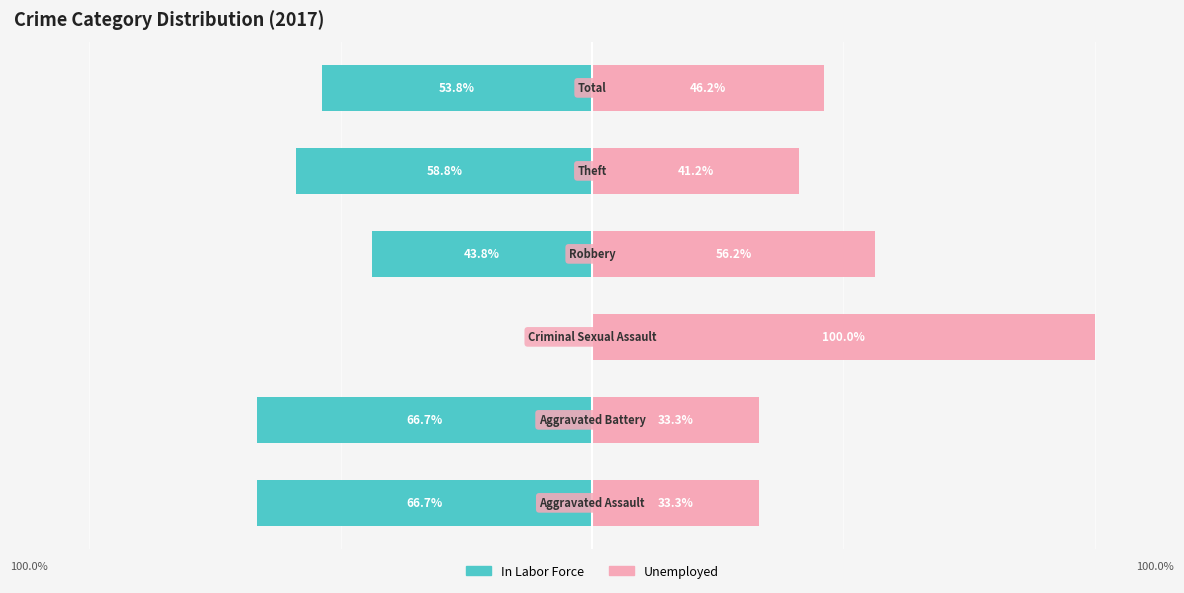

What are all the series names shown in the legend?

In Labor Force, Unemployed